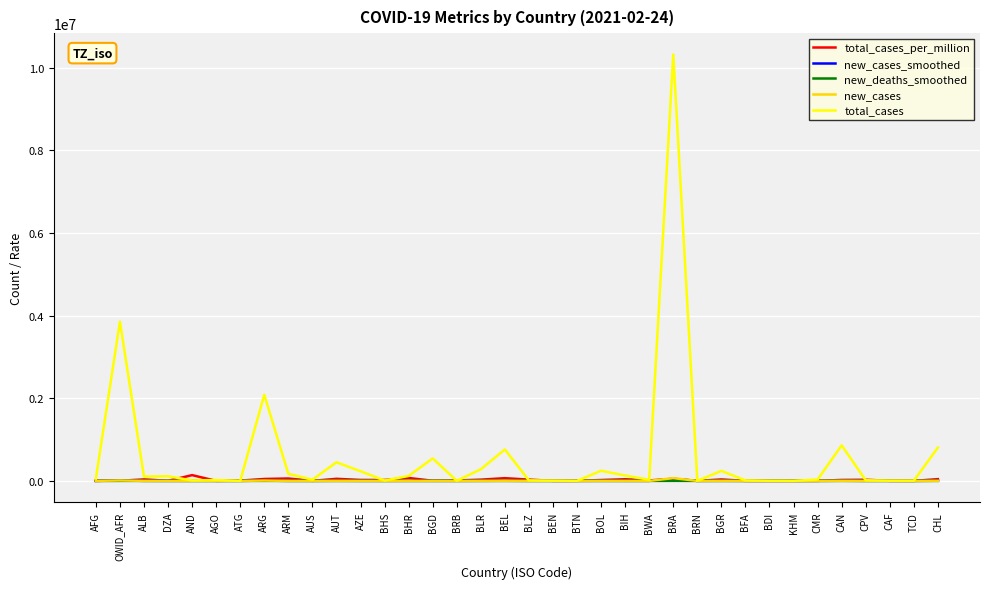

At which category does the chart reach its peak across all series?

BRA